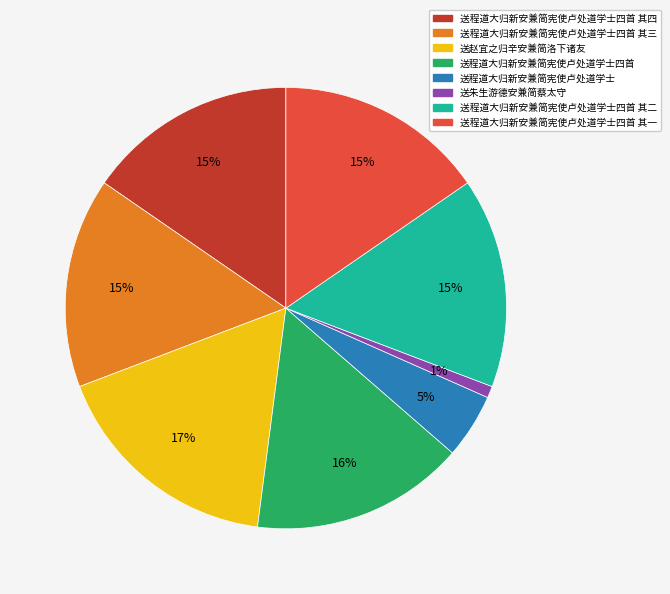

Is it true that 送程道大归新安兼简宪使卢处道学士四首 is 10% of the pie?

False